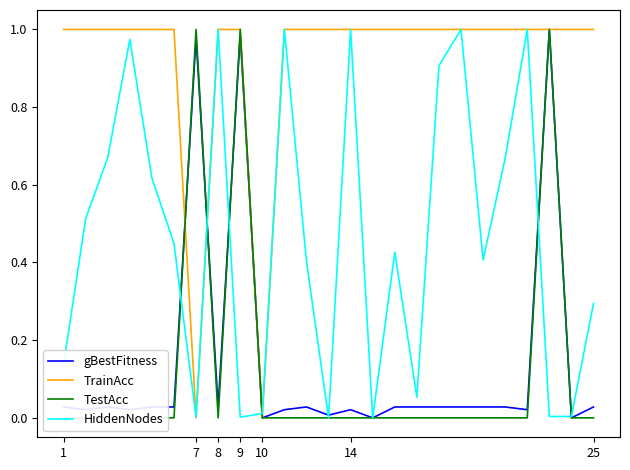

Does the chart display data point markers on the line(s)?

No